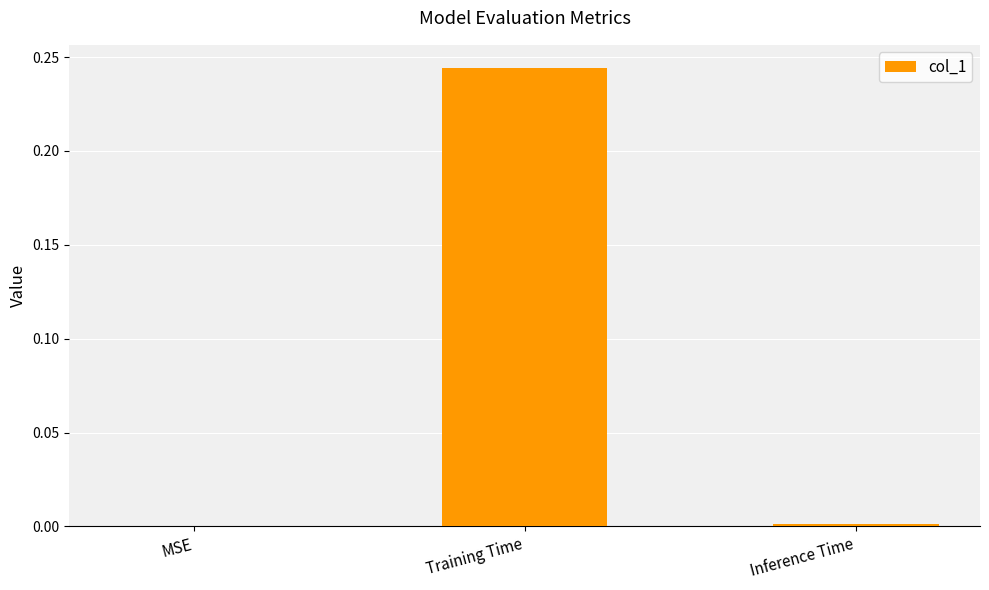

True or false: the data shows 0.1 at MSE.

False